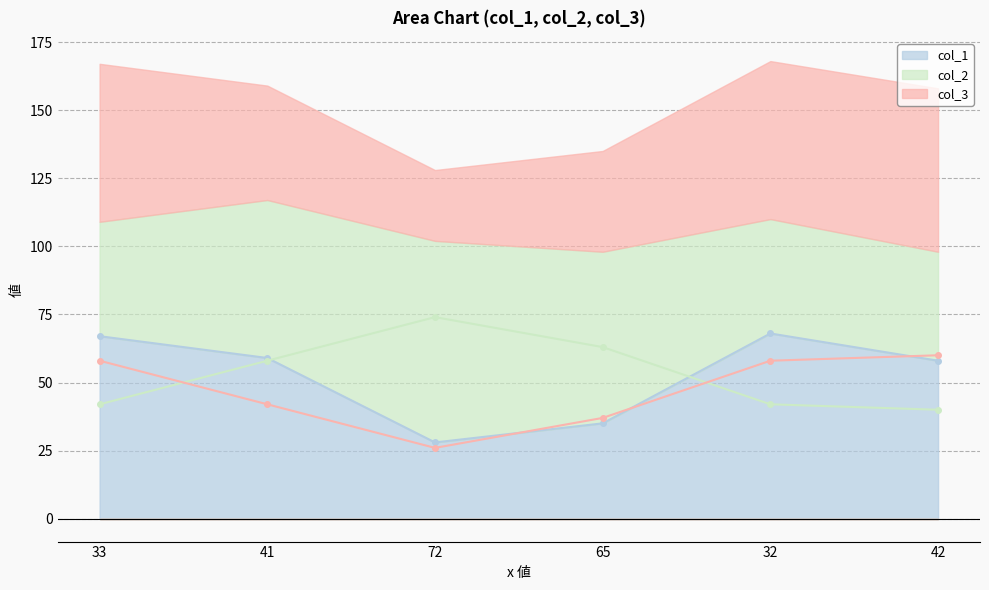

What is the greatest value displayed?

74